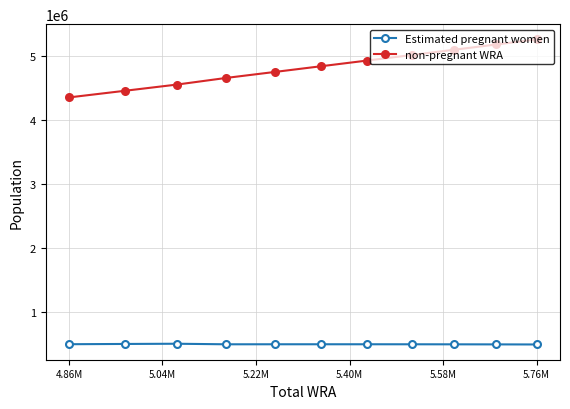

What is the value of the non-pregnant WRA point at the 5th from the left?

4756798.0